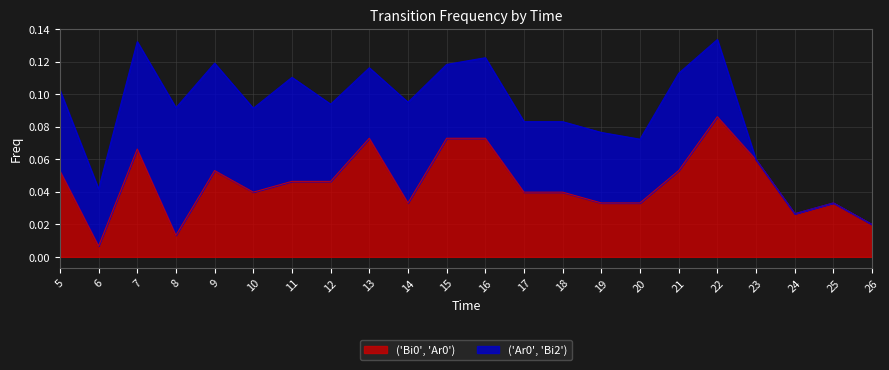

Which label corresponds to the largest value in the chart?

22